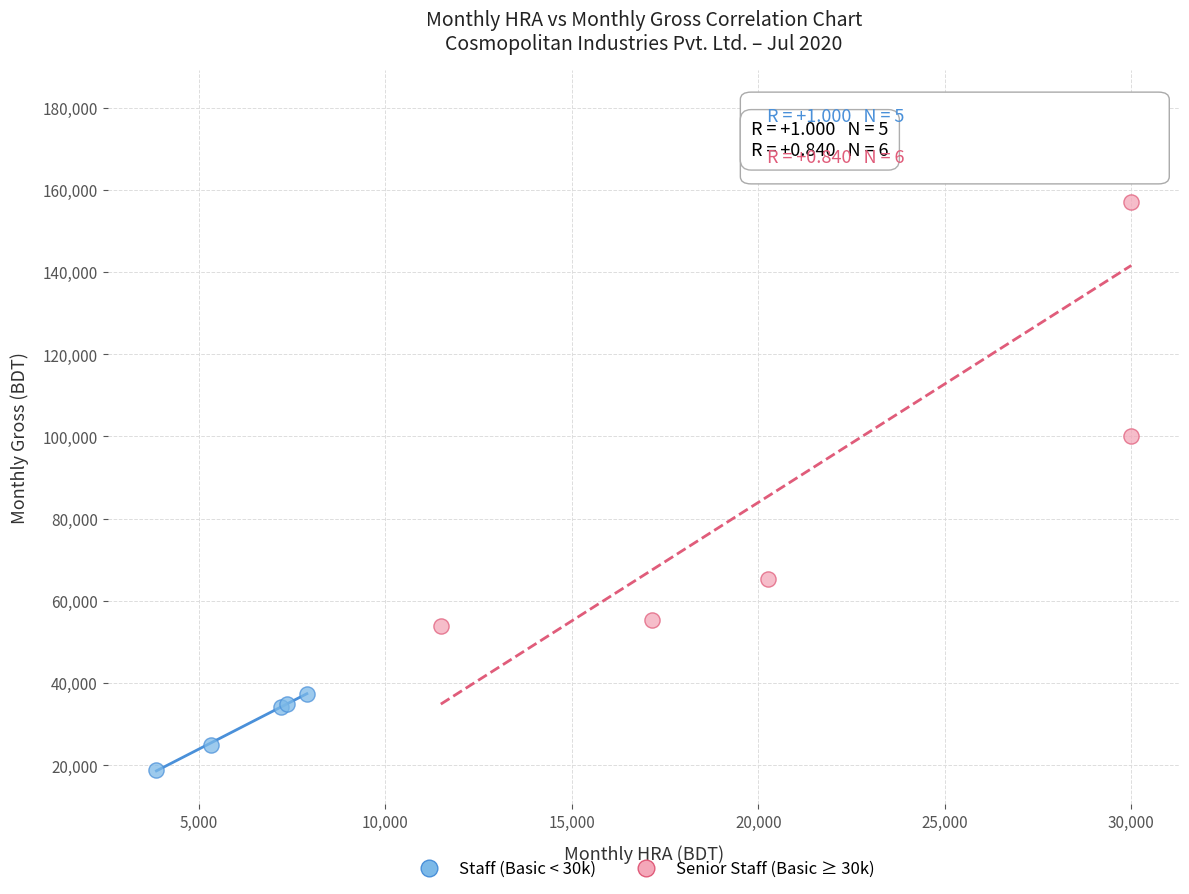

Which series contains the highest Y value?

Senior Staff (Basic ≥ 30k)